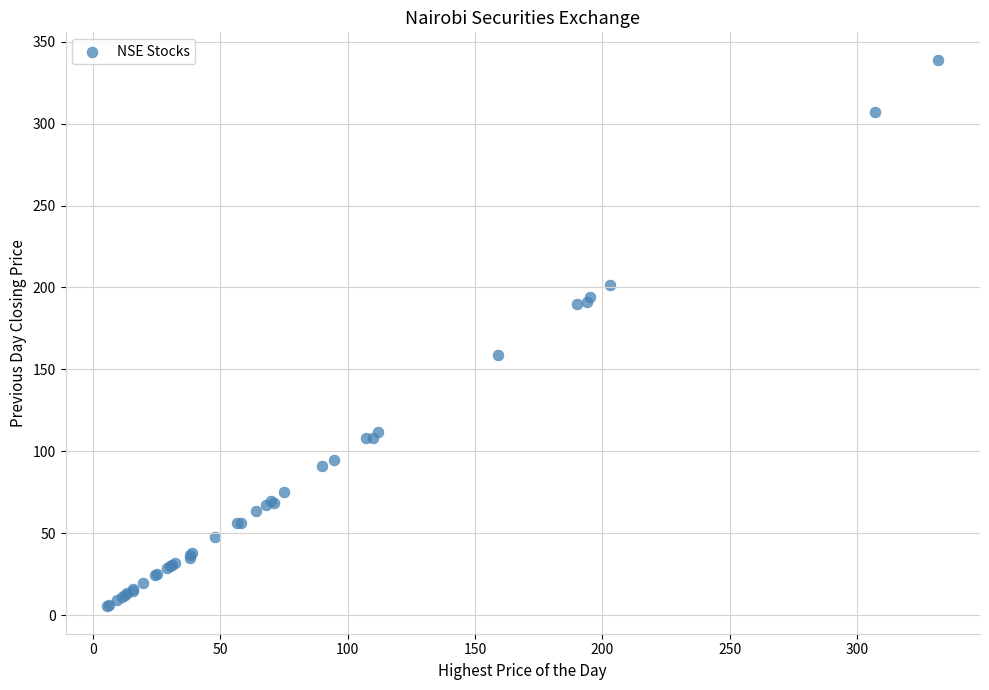

What Y value in the scatter plot is closest to 172?

159.0